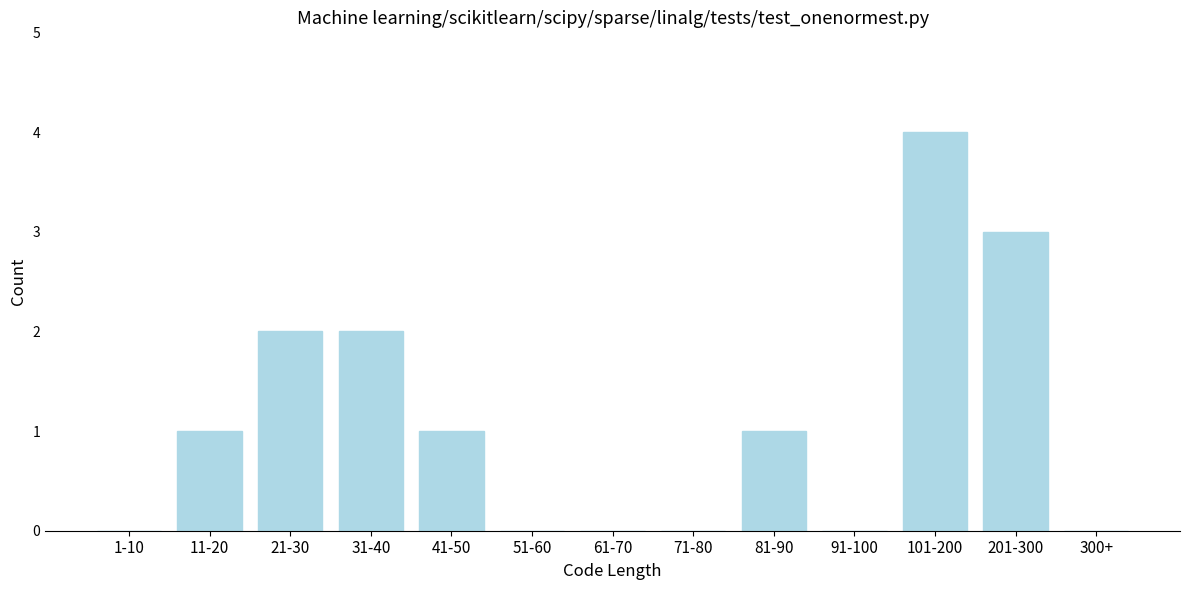

Reading right to left, what are all the values shown in this chart?

300+=0	201-300=3	101-200=4	91-100=0	81-90=1	71-80=0	61-70=0	51-60=0	41-50=1	31-40=2	21-30=2	11-20=1	1-10=0